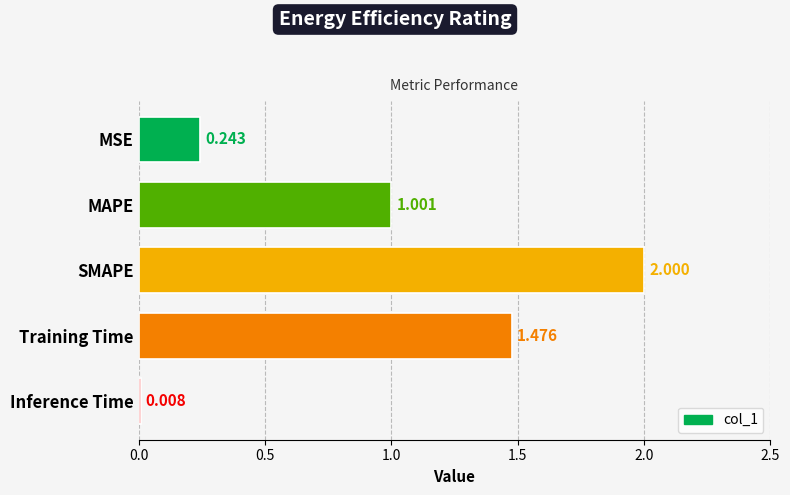

Rank the categories by value from highest to lowest.

SMAPE, Training Time, MAPE, MSE, Inference Time